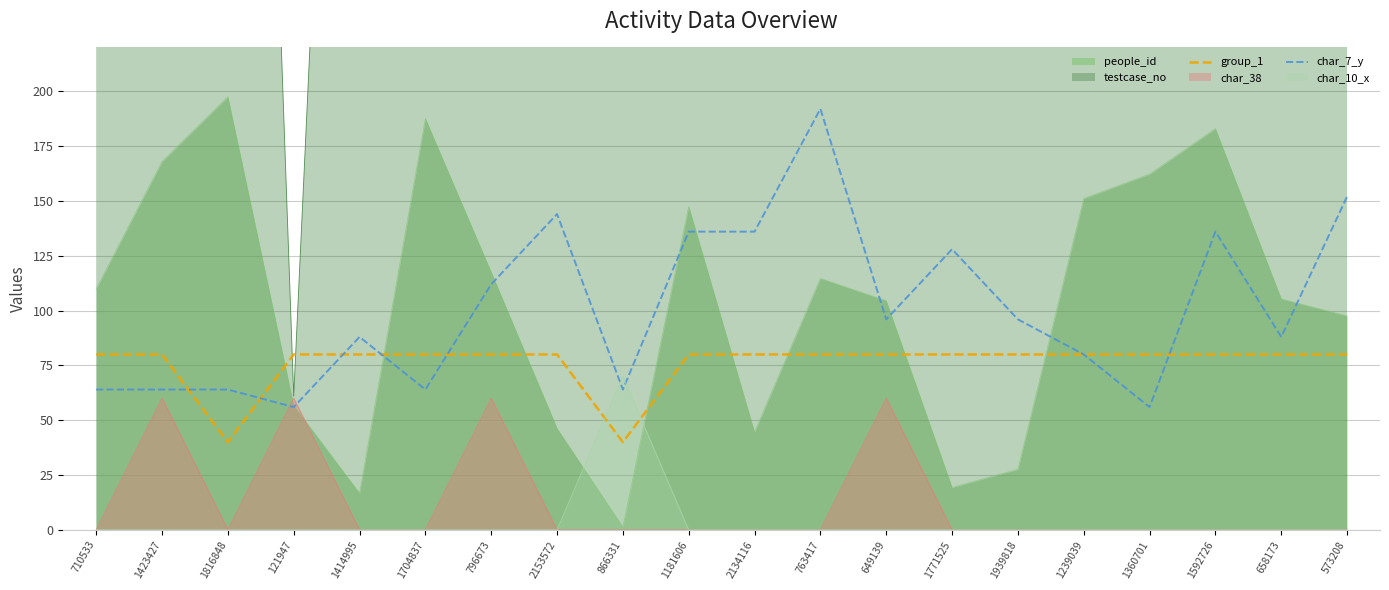

What is the value of the char_7_y point at the 17th from the left?

56